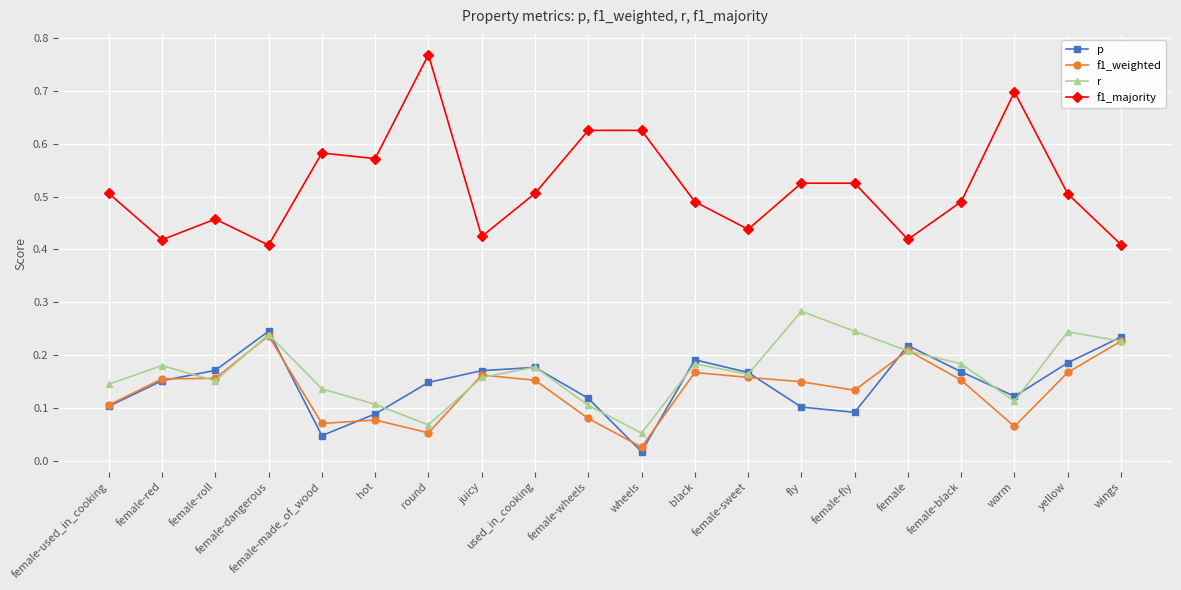

True or false: f1_weighted has more than 2 interior local peaks.

True